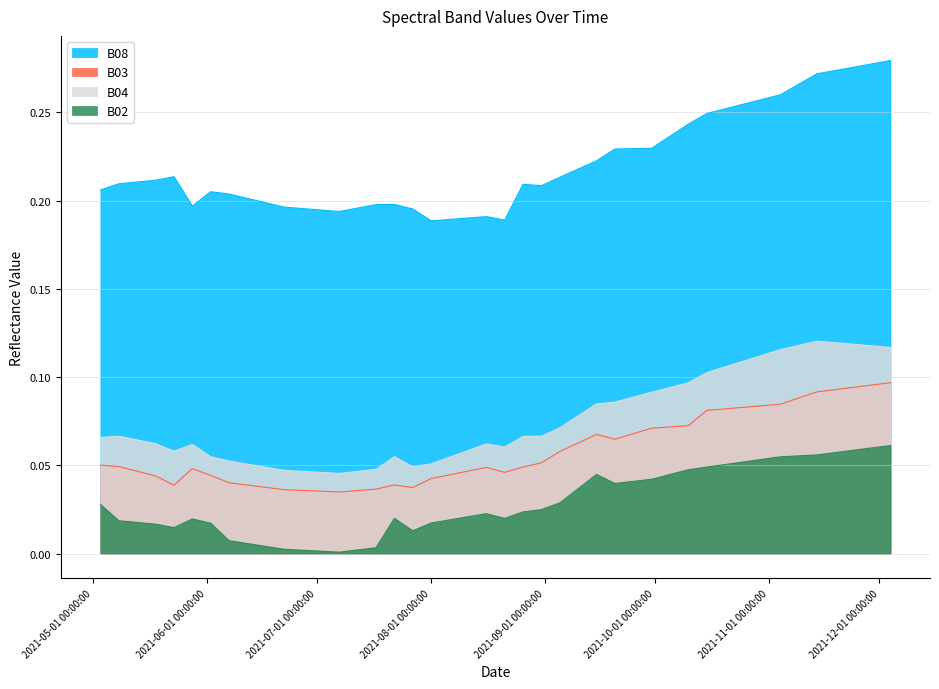

What is the total value across all series at 2021-06-02?

0.3